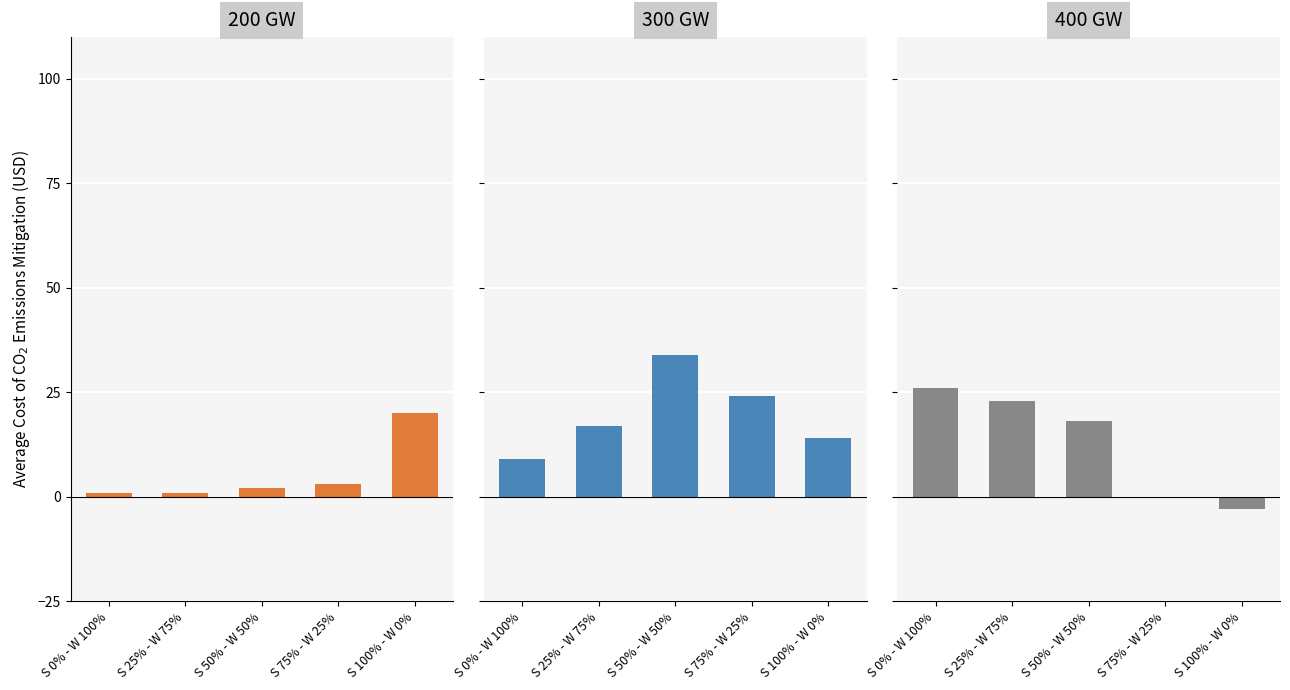

Rank the series at S 0% - W 100% from highest to lowest value.

400 GW, 300 GW, 200 GW